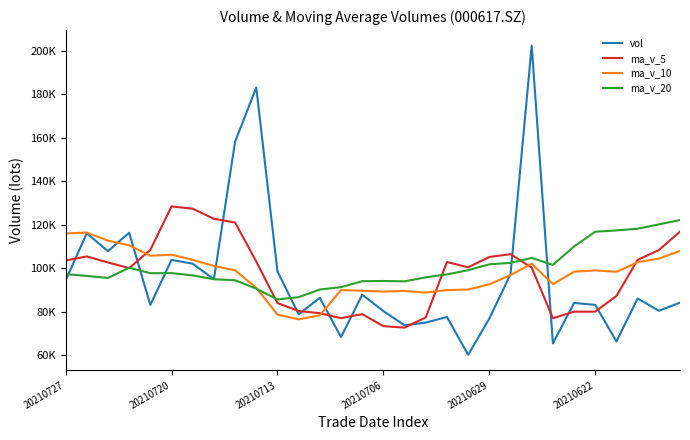

Which series ends up on top after the final intersection of ma_v_10 and vol?

ma_v_10